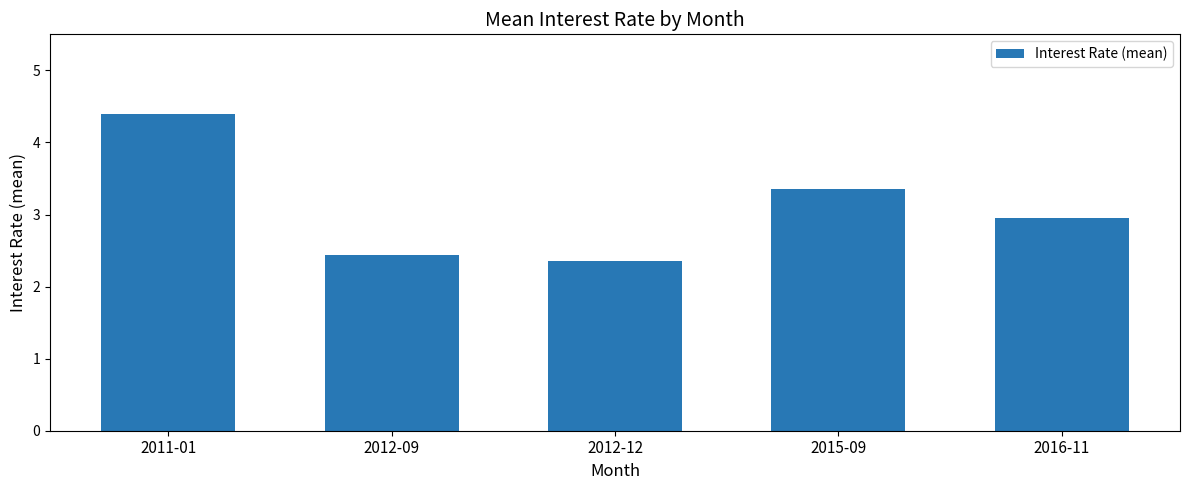

How many bars are there in total?

5